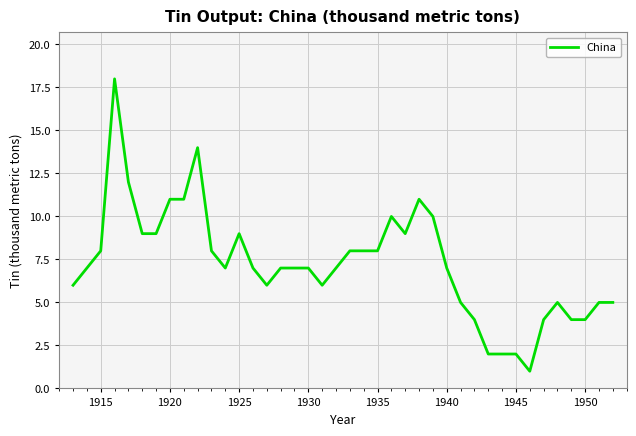

What is the difference between the maximum and minimum values?

17